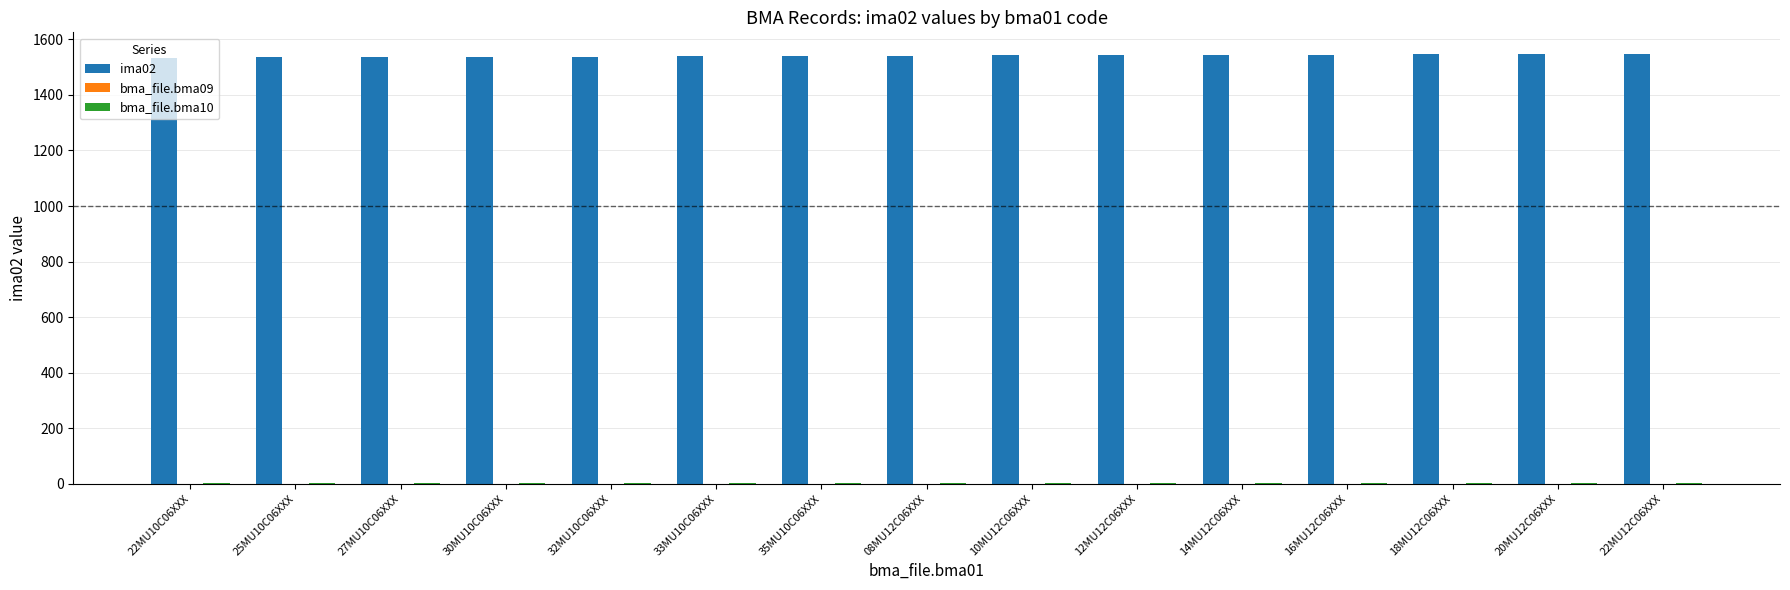

Are the bars grouped side by side (vs. stacked)?

Yes